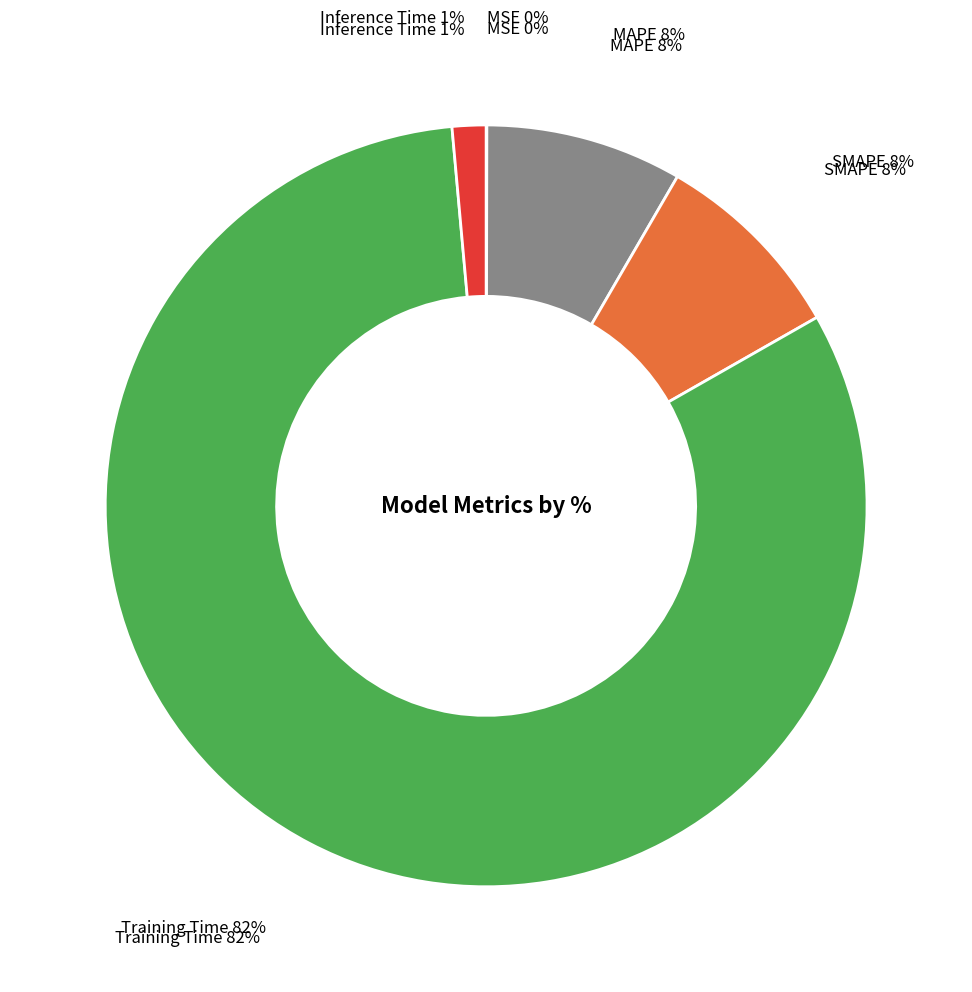

Rank the categories by value from highest to lowest.

Training Time, SMAPE, MAPE, Inference Time, MSE